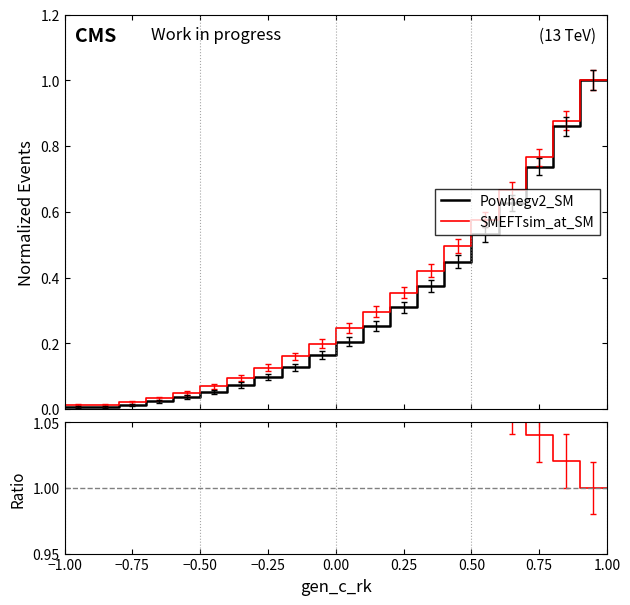

True or false: Powhegv2_SM and SMEFTsim_at_SM intersect in this chart.

False